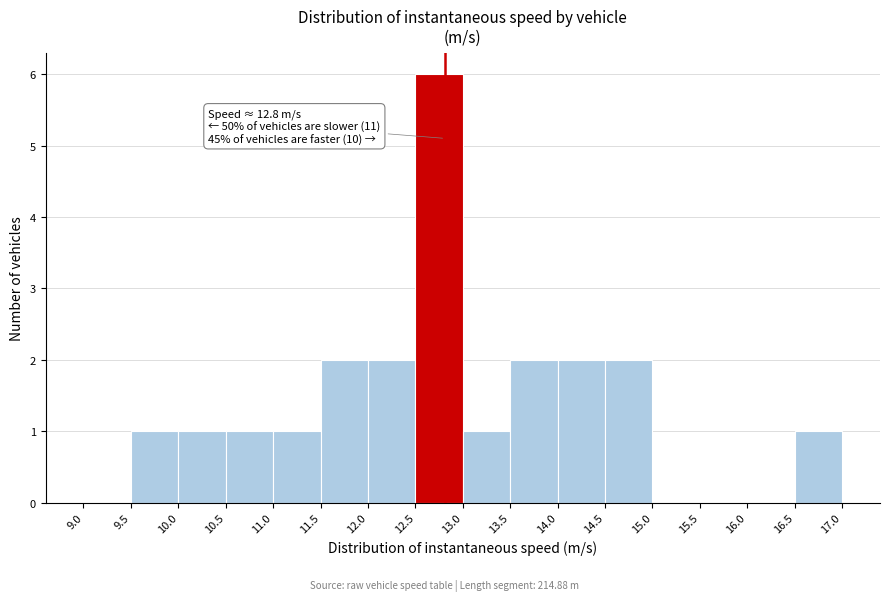

Which range on the x-axis has the tallest bar?

12.5 to 13.0